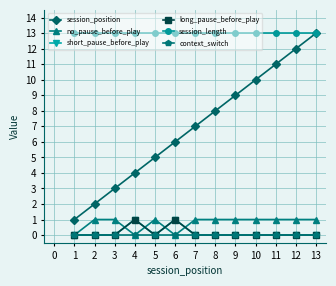

Does the chart have visible grid lines?

Yes